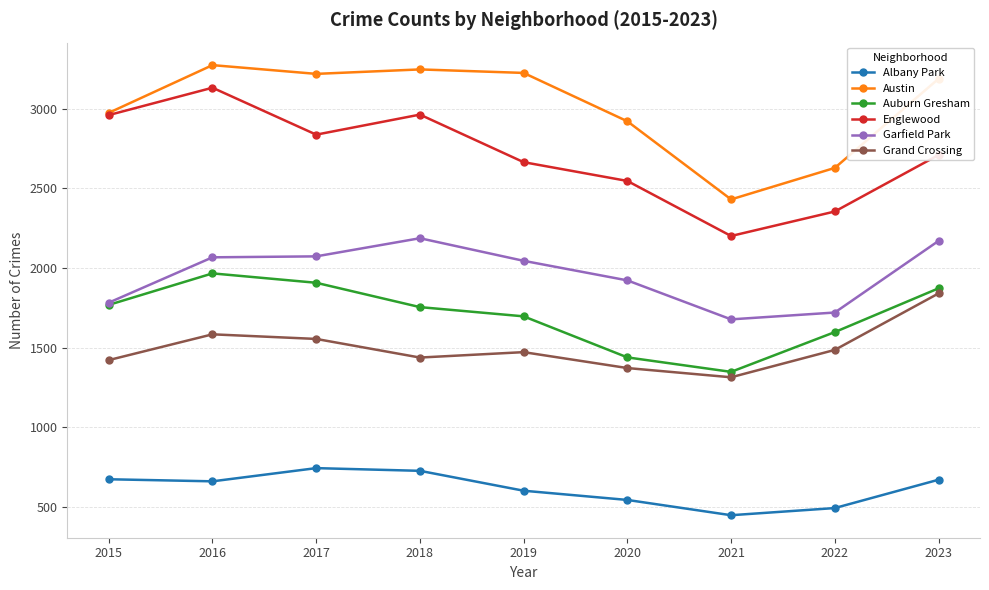

Where is the first local minimum for Austin?

2017